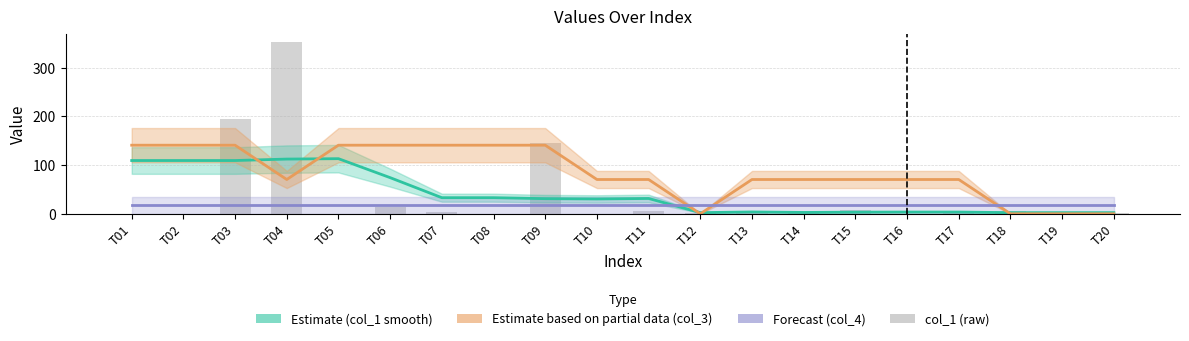

Reading right to left, extract all data points from this chart.

Estimate (col_1 smooth): T20=2.4	T19=2.4	T18=2.4	T17=3.6	T16=3.6	T15=3.4	T14=2.8	T13=3.8	T12=2.4	T11=31.5	T10=30.5	T09=31.1	T08=33.1	T07=33.1	T06=74.2	T05=113.1	T04=112.3	T03=109.3	T02=109.3	T01=109.3
Estimate based on partial data (col_3): T20=0.0	T19=0.0	T18=0.0	T17=70.4	T16=70.4	T15=70.4	T14=70.4	T13=70.4	T12=0.0	T11=70.4	T10=70.4	T09=140.8	T08=140.8	T07=140.8	T06=140.8	T05=140.8	T04=70.4	T03=140.8	T02=140.8	T01=140.8
Forecast (col_4): T20=17.6	T19=17.6	T18=17.6	T17=17.6	T16=17.6	T15=17.6	T14=17.6	T13=17.6	T12=17.6	T11=17.6	T10=17.6	T09=17.6	T08=17.6	T07=17.6	T06=17.6	T05=17.6	T04=17.6	T03=17.6	T02=17.6	T01=17.6
col_1 (raw): T20=0.9	T19=1.0	T18=6.0	T17=4.0	T16=0.0	T15=7.0	T14=1.0	T13=5.0	T12=1.0	T11=5.0	T10=0.0	T09=146.3	T08=0.0	T07=4.1	T06=14.9	T05=0.0	T04=352.0	T03=194.7	T02=0.0	T01=0.0